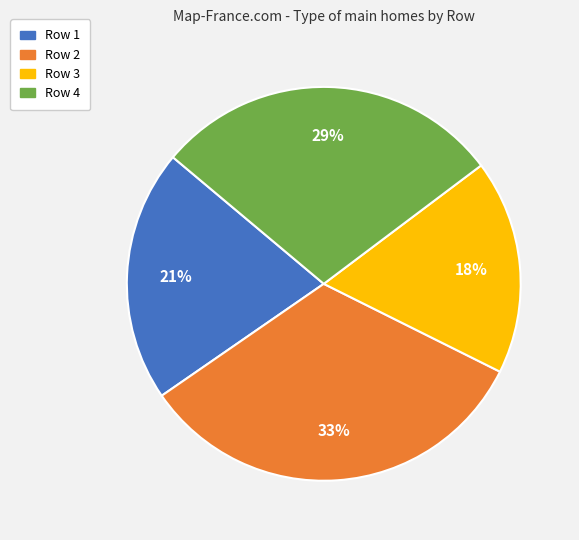

To the nearest percent, what is the difference between the Row 4 and Row 1 slice percentages?

8%